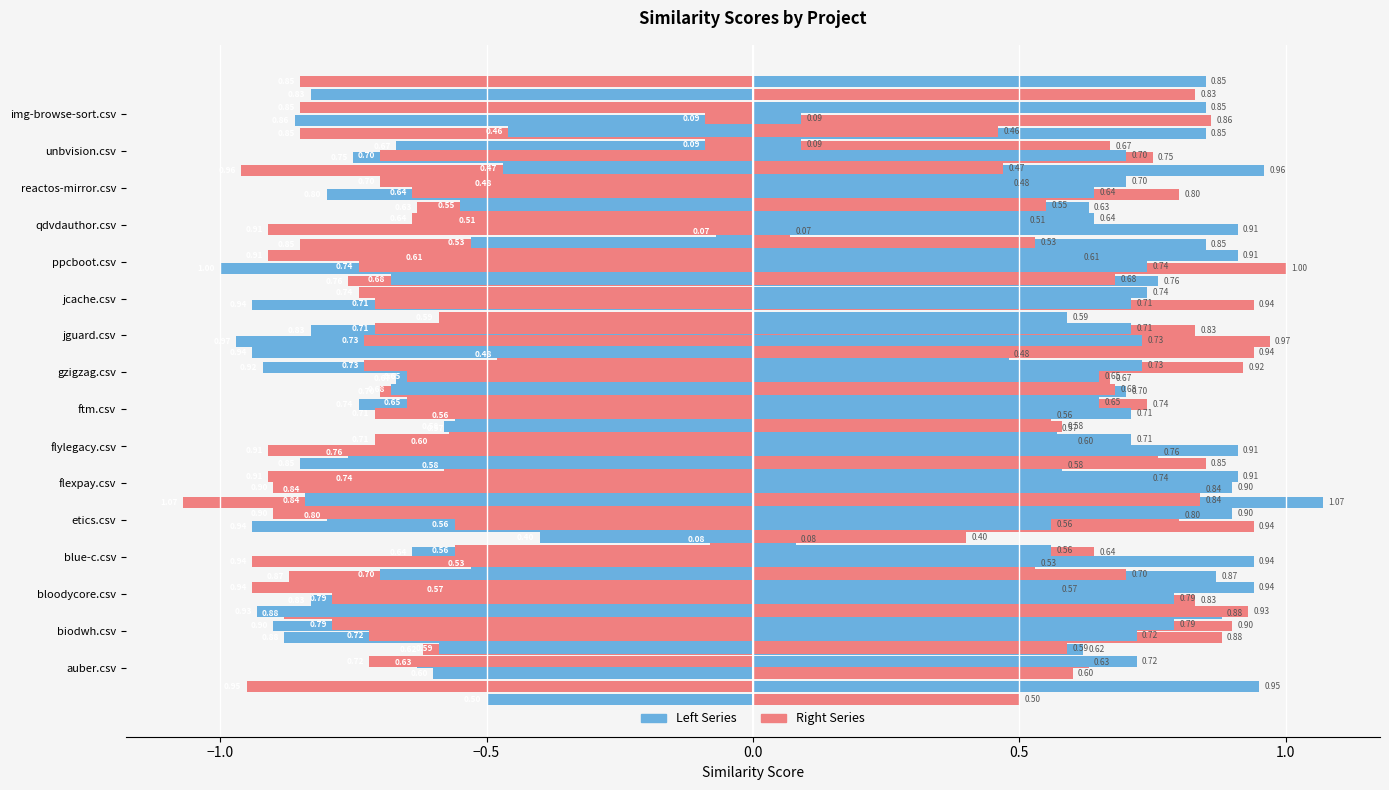

What is the value of the etics.csv bar at the 1st from the left?

-0.9